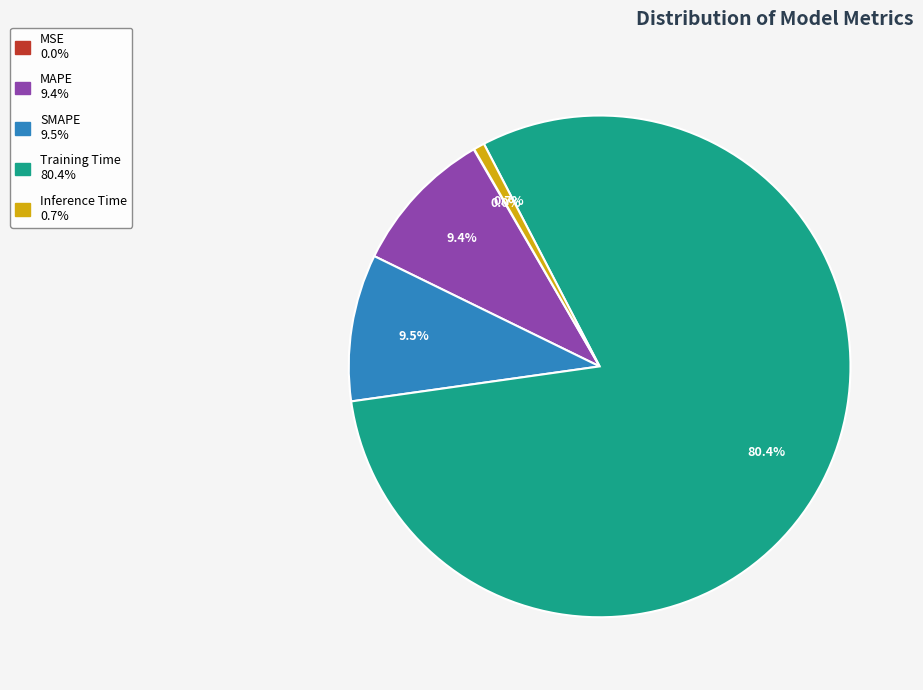

What is the majority slice?

Training Time